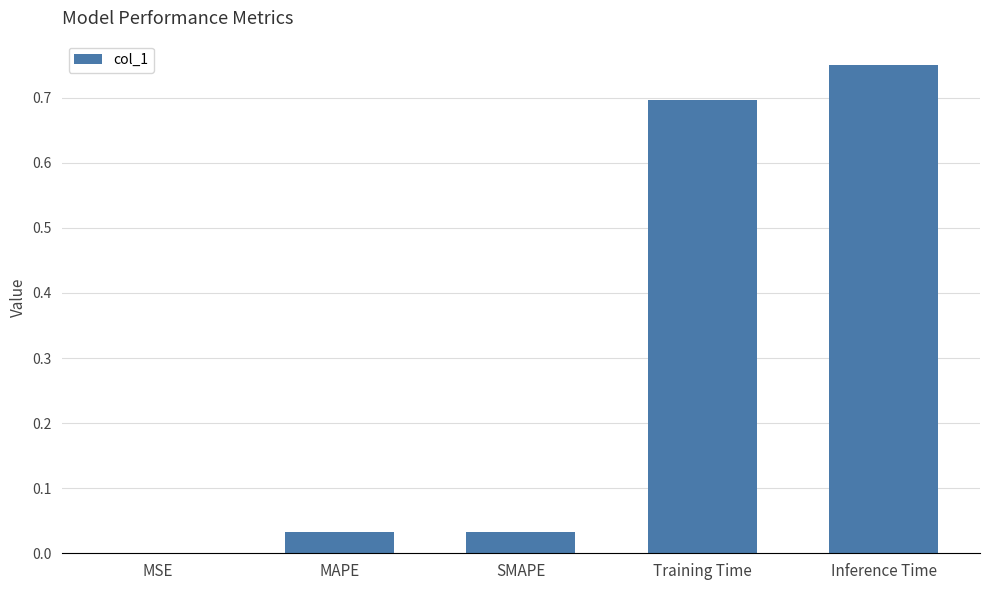

Which has a higher value, Inference Time or MAPE?

Inference Time